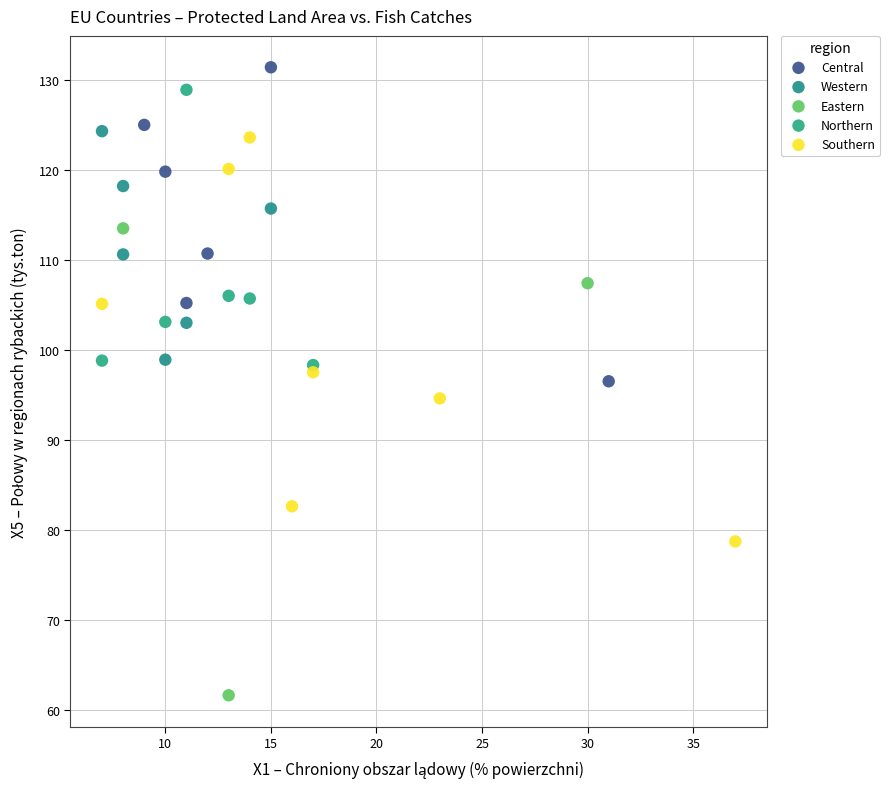

What are all the series names shown in the legend?

Central, Western, Eastern, Northern, Southern